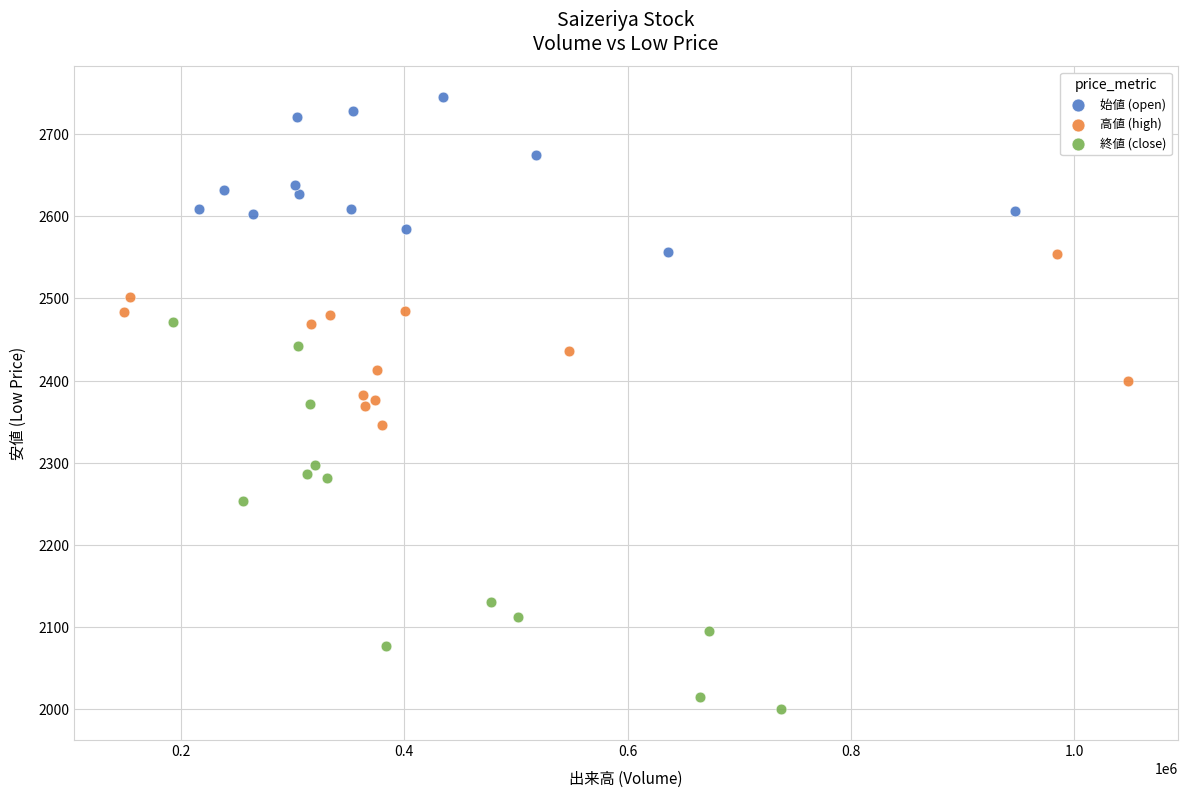

Which series contains the lowest Y value?

終値 (close)